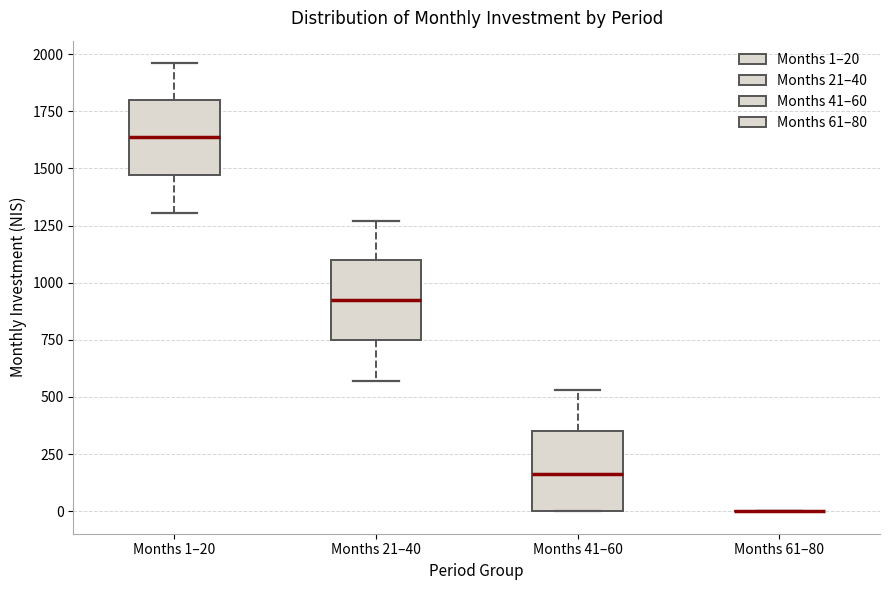

Reading left to right, transcribe this box plot: for each box, give where its median line is, the range the box spans, and where its two whiskers end, as read against the y-axis. The values are not printed on the chart, so give them approximately, as read against the axis.

Months 1–20: median 1650, box 1450 to 1800, whiskers 1300 to 1950
Months 21–40: median 900, box 750 to 1100, whiskers 550 to 1250
Months 41–60: median 150, box 0 to 350, whiskers 0 to 550
Months 61–80: box collapsed to a line at 0, whiskers 0 to 0